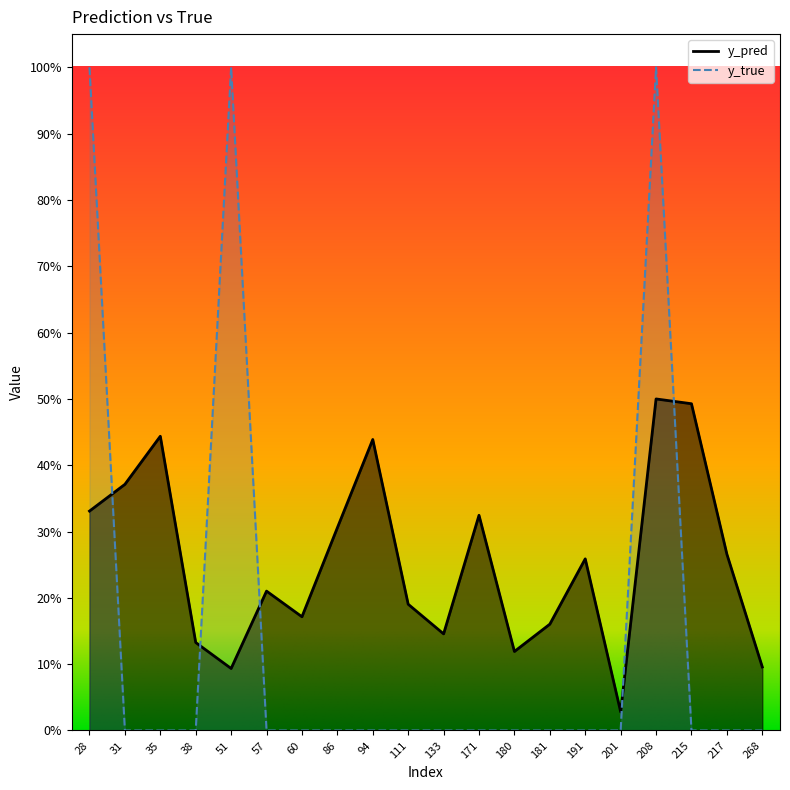

Between 57 and 191, which series saw the biggest shift?

y_pred